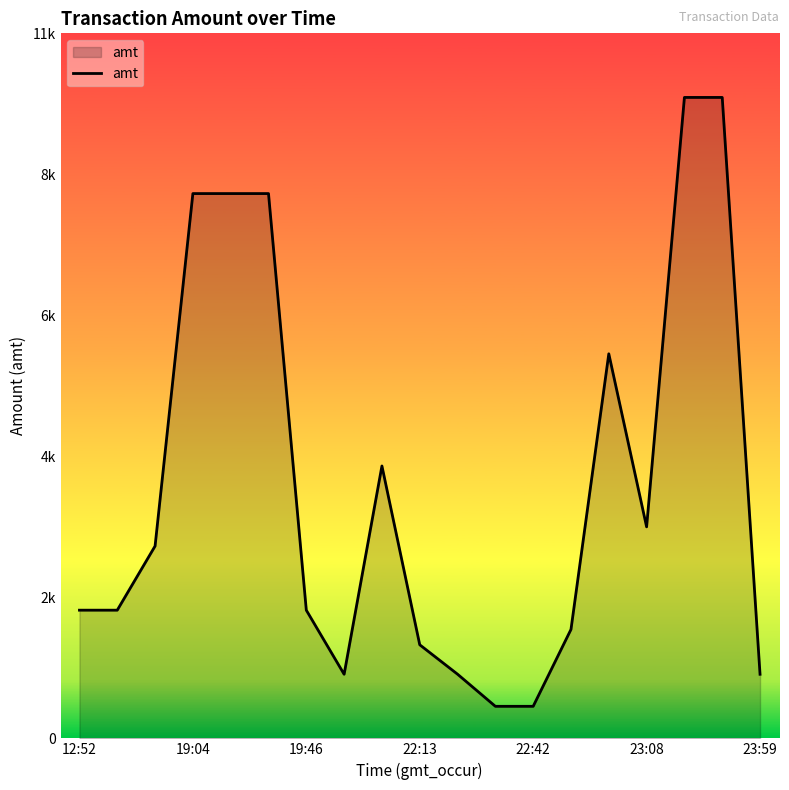

Does the chart display data point markers on the line(s)?

No